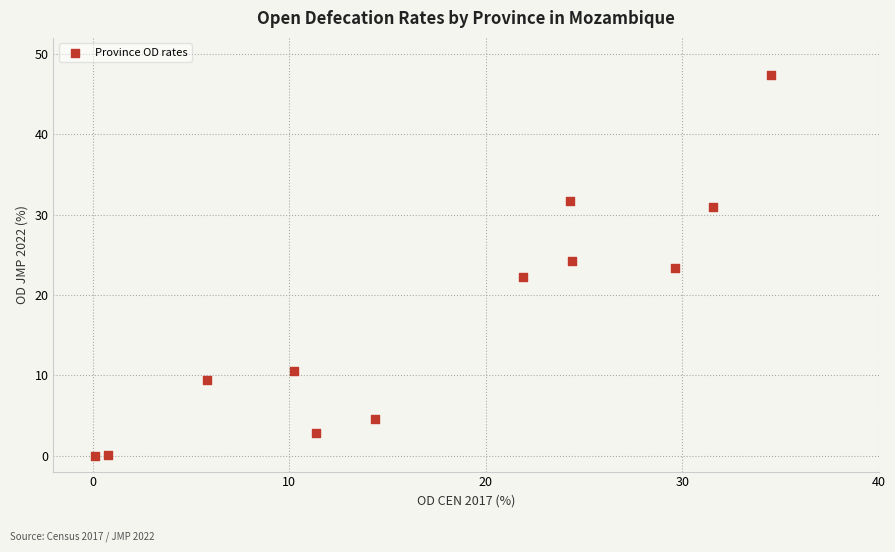

What is the range of Y values (max minus min)?

47.4